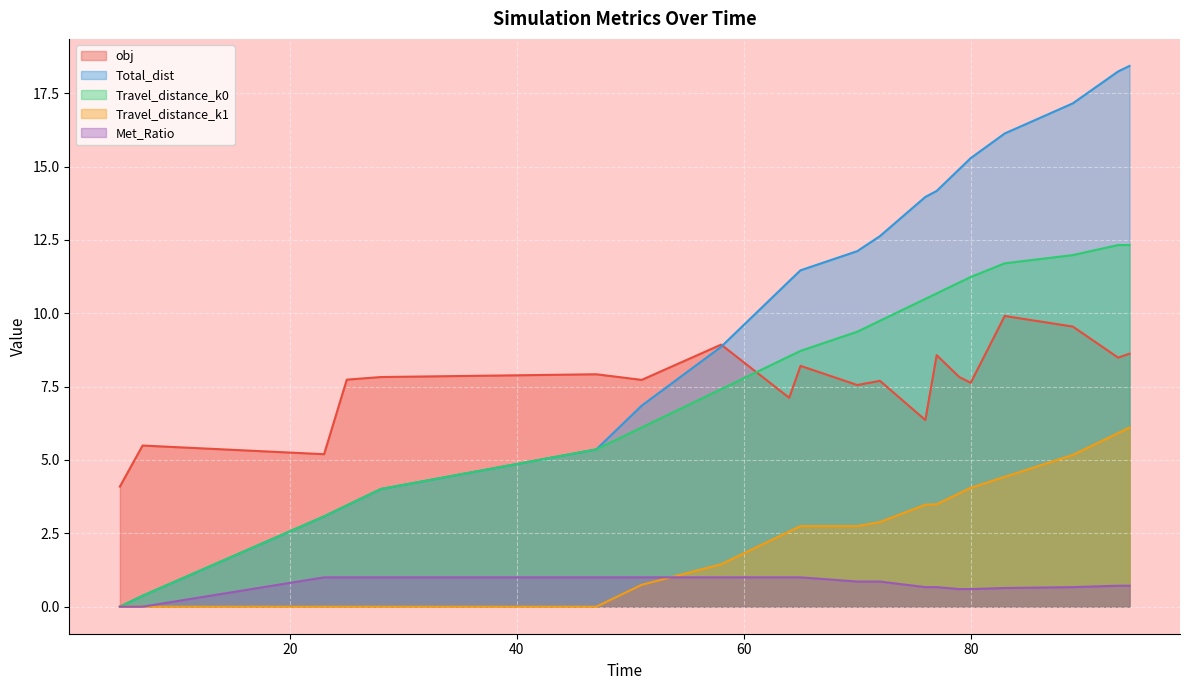

True or false: Travel_distance_k1 and obj cross at least once.

False